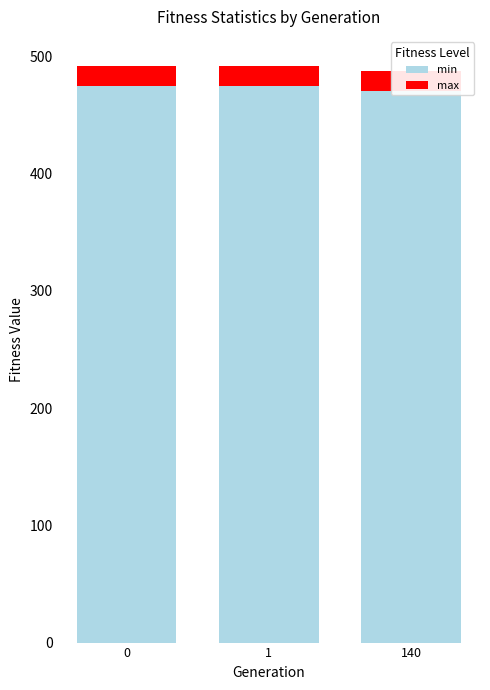

True or false: max has a value of 8.3 at 1.

False